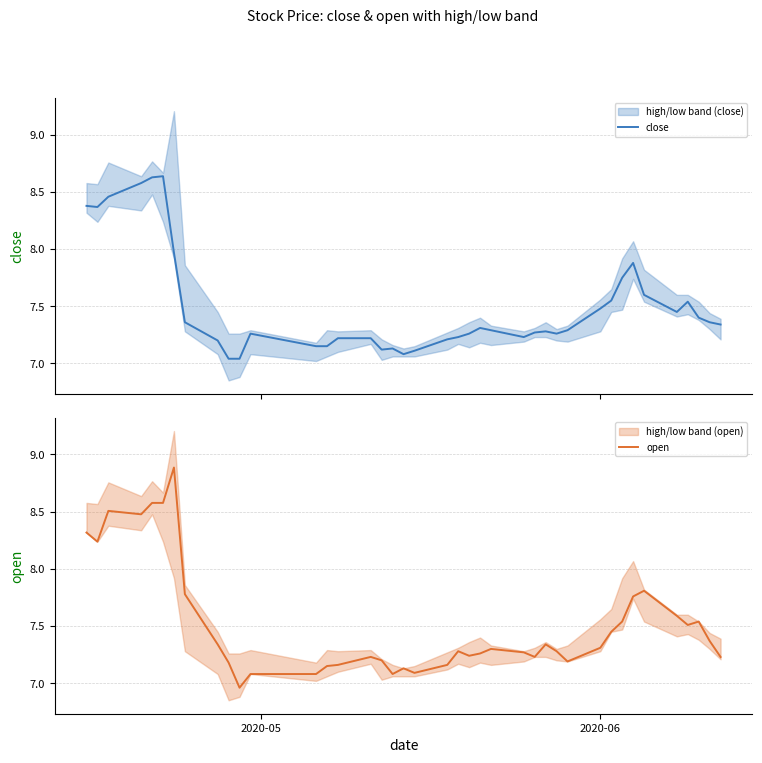

How many data points does each series have?

40